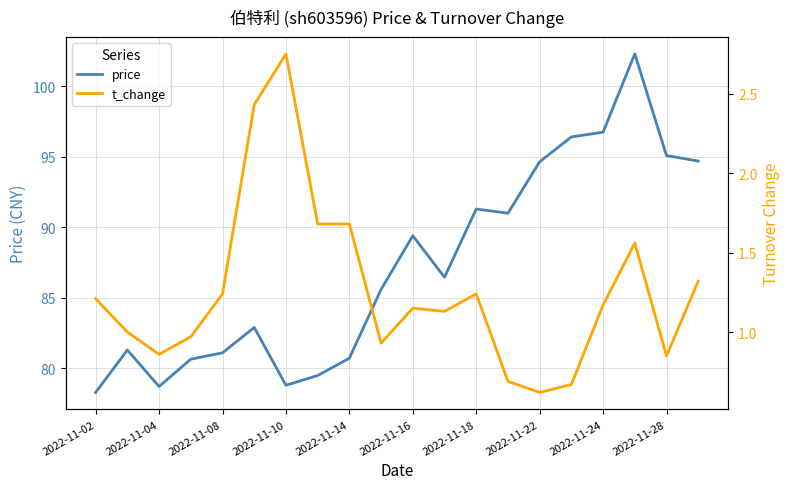

Is it true that price equals 94.7 at 2022-11-22?

True